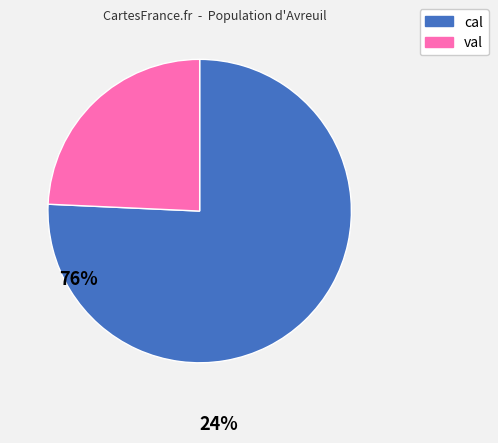

How many slices are in this pie chart?

2